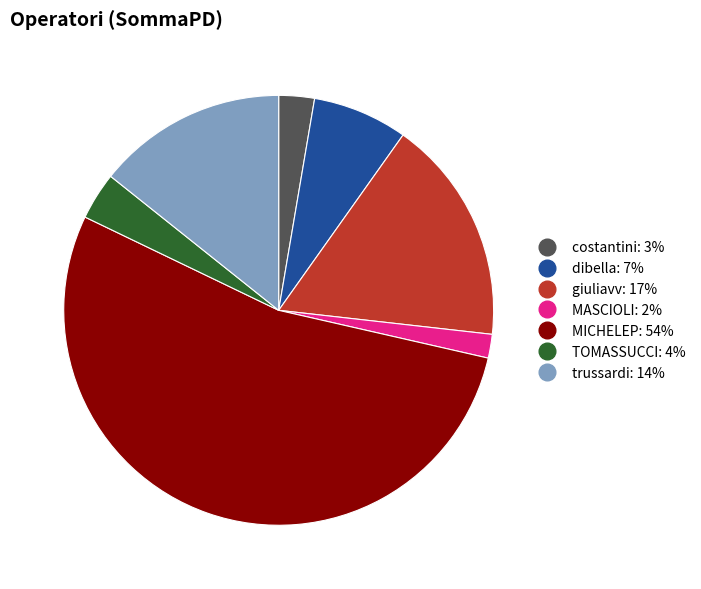

Do giuliavv and MICHELEP together represent more than half of the pie?

Yes